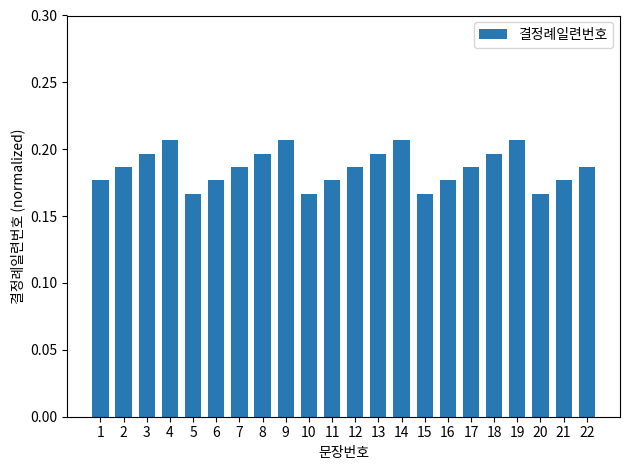

True or false: the data shows 0.1 at 1.

False